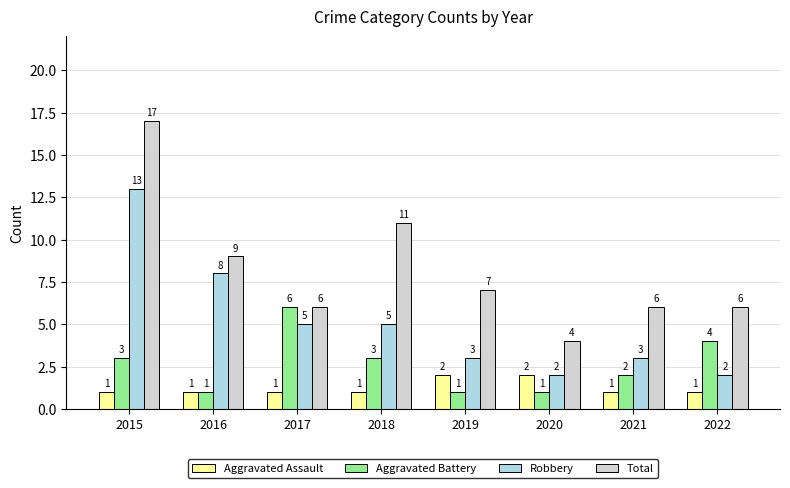

Between 2015 and 2017, which series saw the biggest shift?

Total